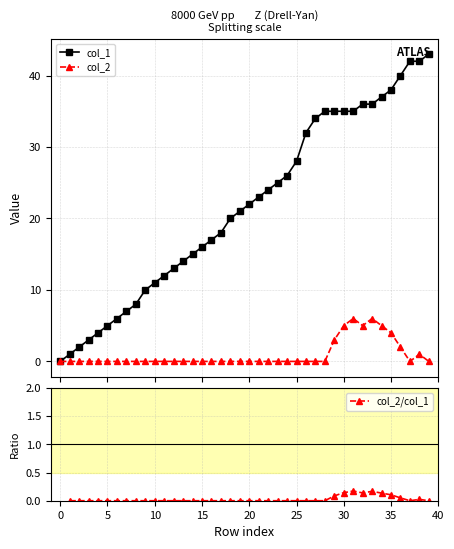

True or false: col_2 has more than 2 points higher than both neighbors.

True